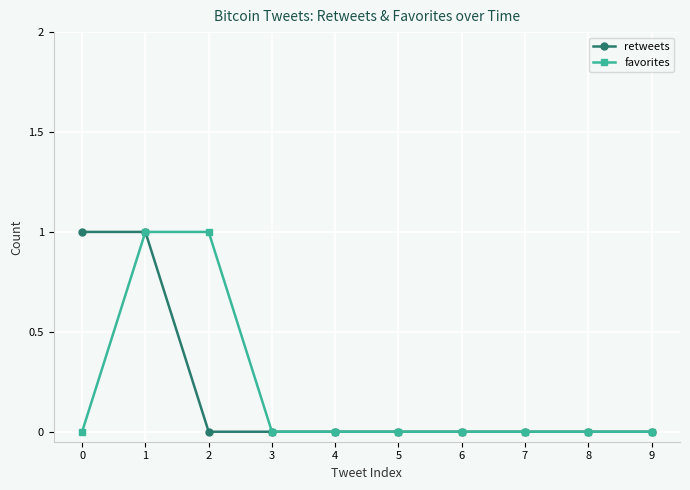

What are all the series names shown in the legend?

retweets, favorites